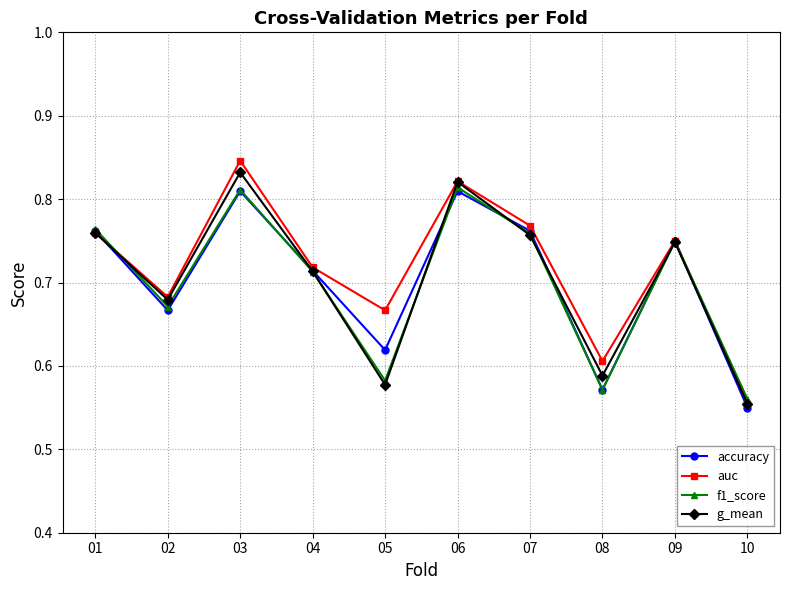

Between 02 and 07, which series saw the biggest shift?

accuracy